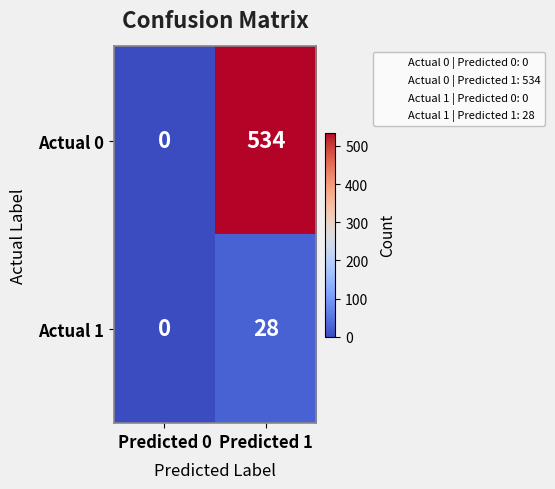

What value does the Actual 0 series have at Predicted 1, to the nearest 50?

550